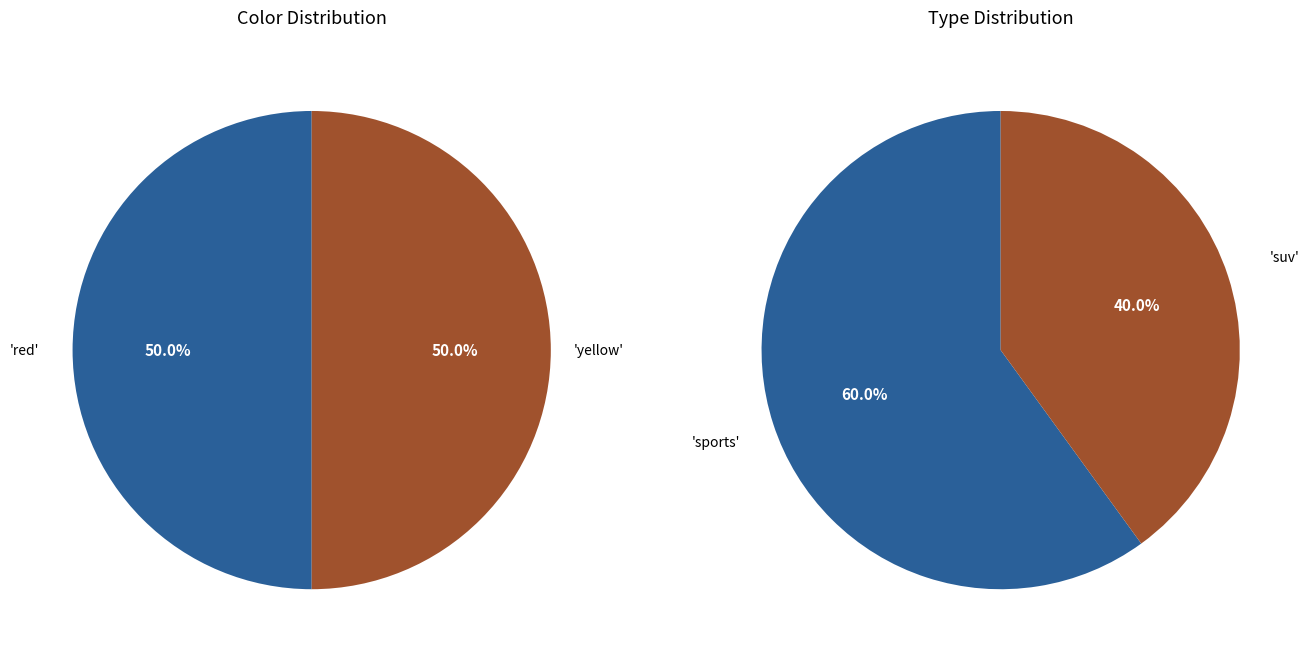

Is 1 the majority of the pie?

No